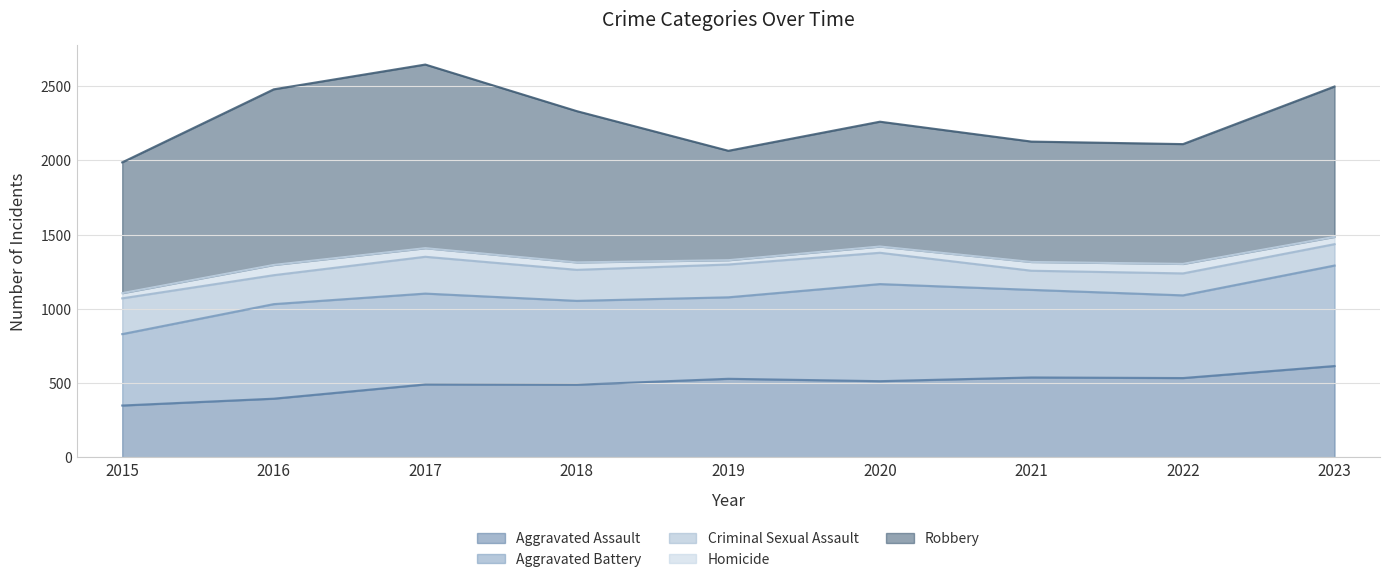

True or false: Robbery and Aggravated Assault cross at least once.

False